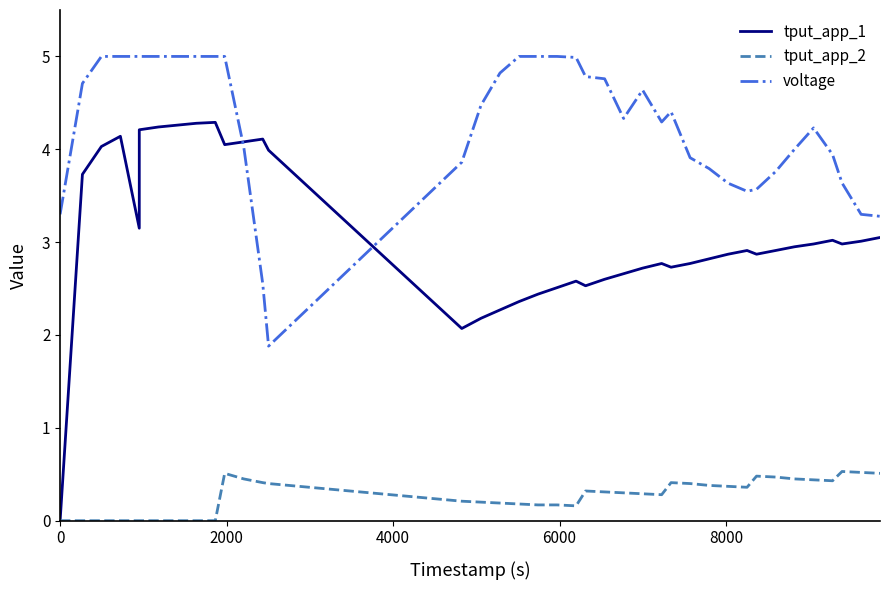

What is the difference between the highest and lowest values at 0?

3.3